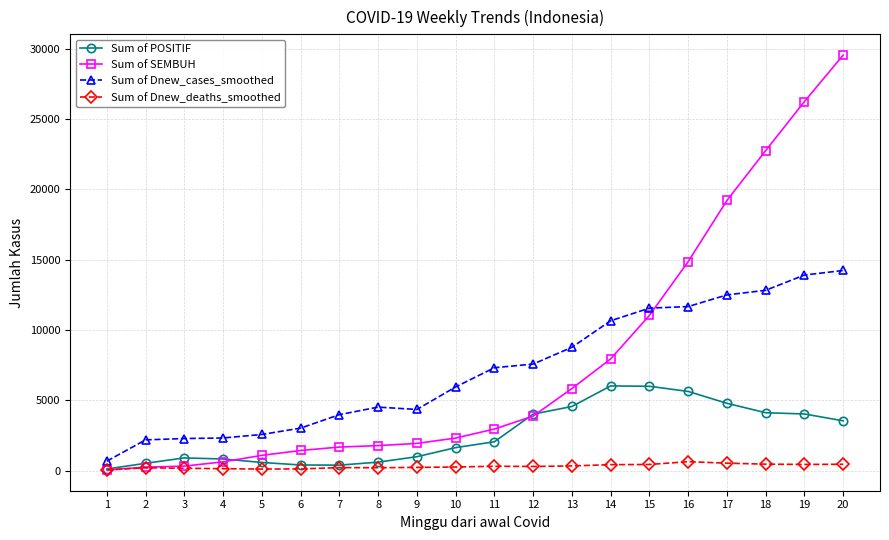

Is it true that Sum of Dnew_deaths_smoothed equals 221.4 at 7?

True